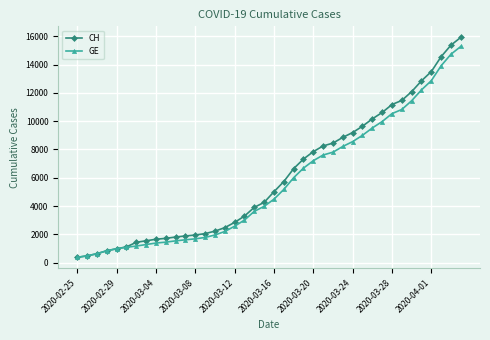

Which series has the largest range (max minus min)?

CH